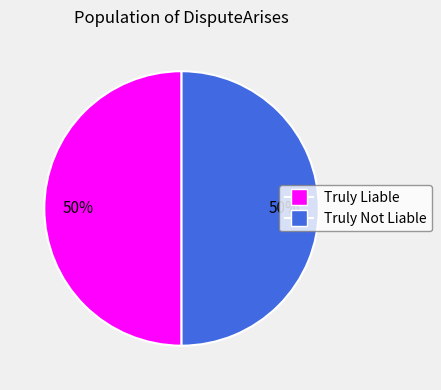

True or false: Truly Liable accounts for 36% of the total.

False